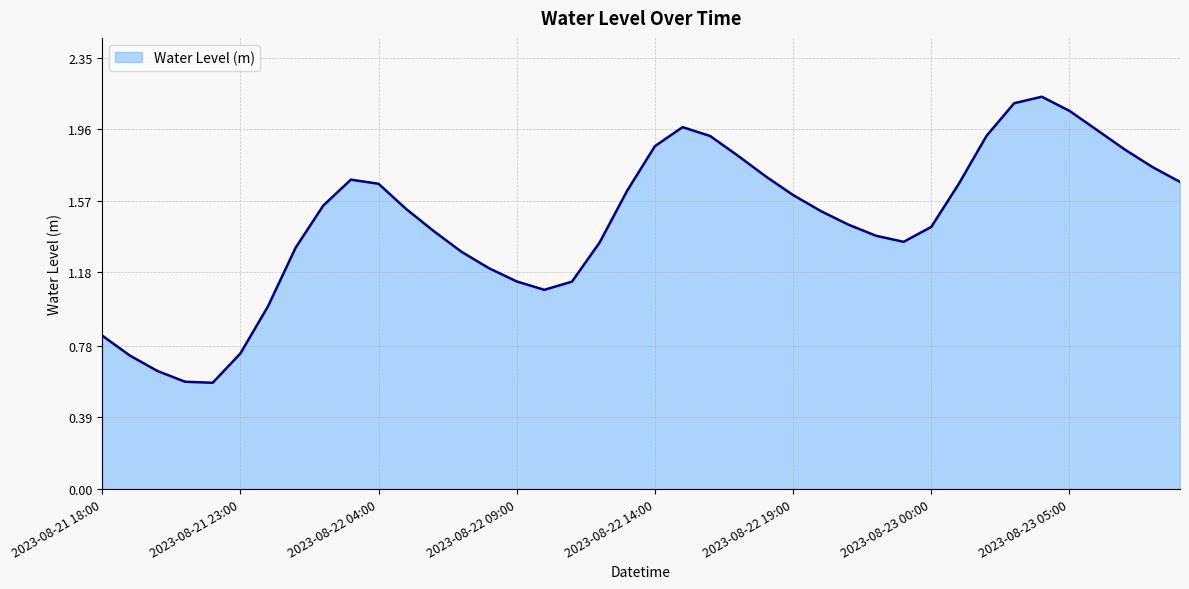

How many lines are shown in the chart?

1